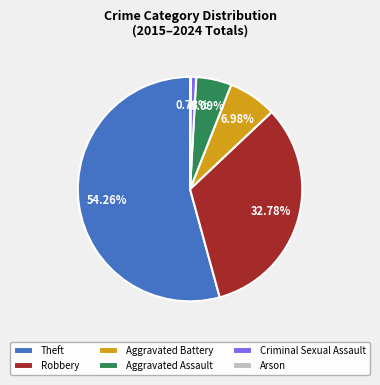

What is the largest slice in the pie chart?

Theft